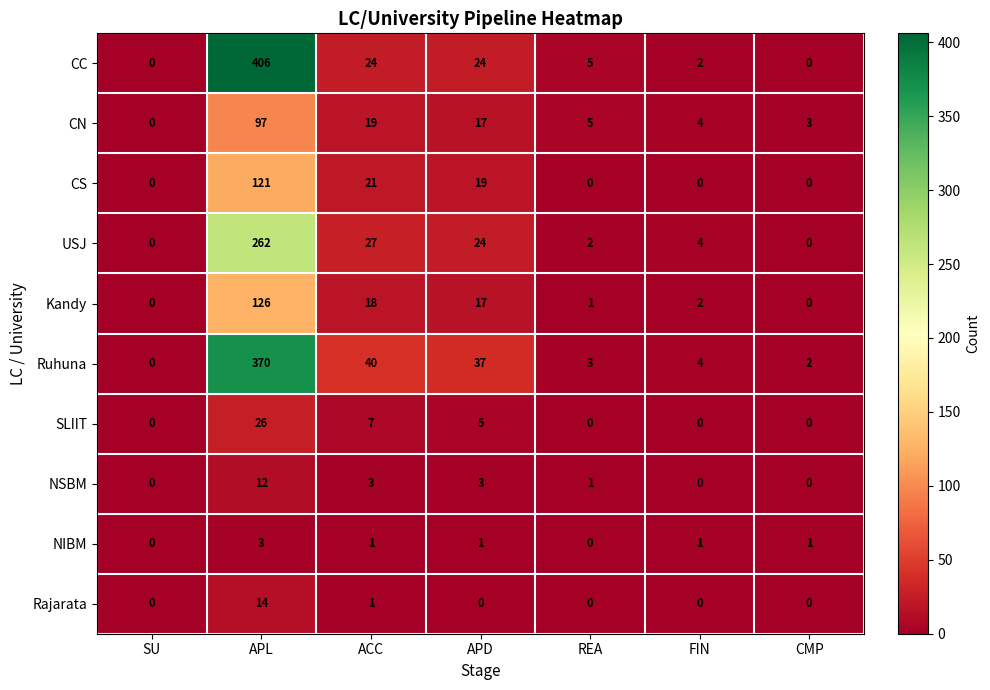

What is the total value across all series at CMP?

6